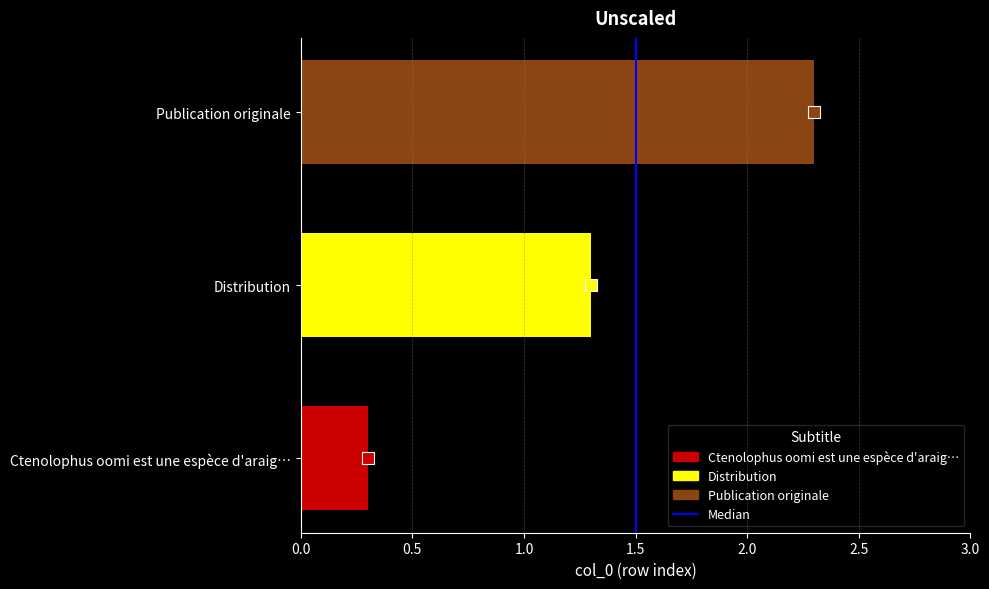

How many categories are shown in the chart?

1